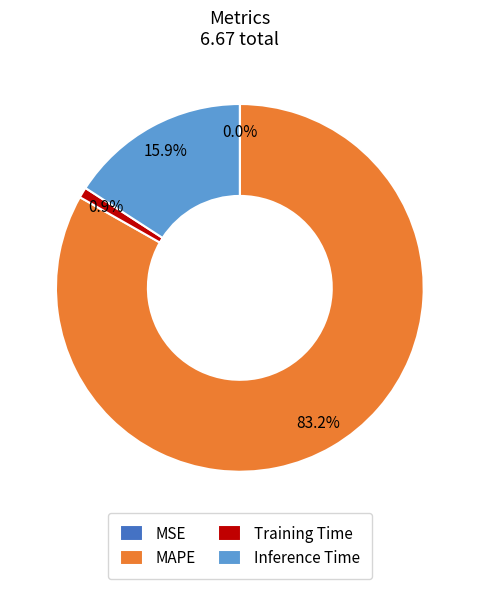

Combined, do Training Time and MAPE account for over 50%?

Yes